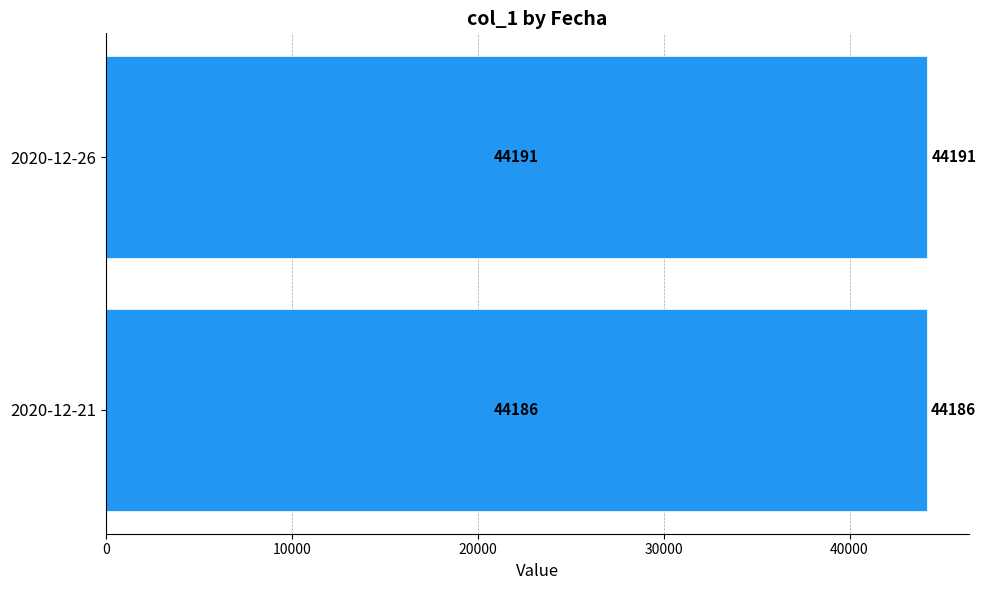

What is the ratio of the value at 2020-12-26 to the value at 2020-12-21?

1.0